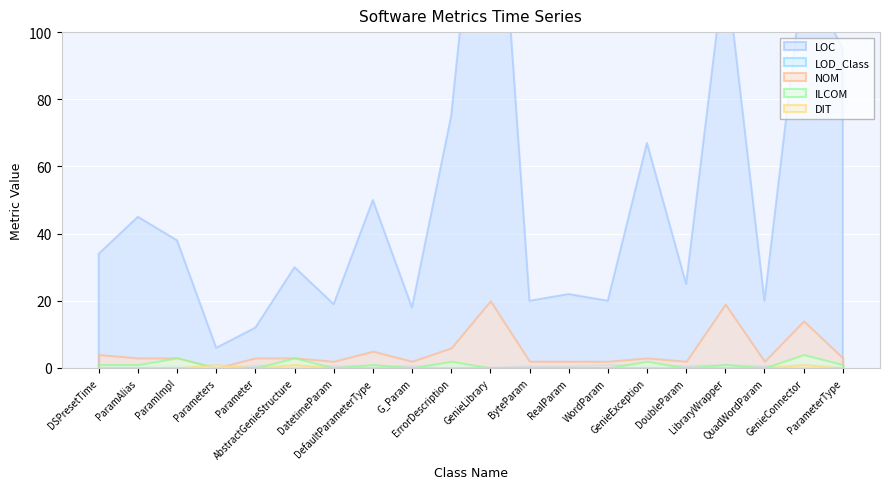

Reading right to left, transcribe all the data shown in this chart.

LOC: 95.0	118.0	20.0	121.0	25.0	67.0	20.0	22.0	20.0	188.0	75.0	18.0	50.0	19.0	30.0	12.0	6.0	38.0	45.0	34.0
LOD_Class: 0.8	0.9	0.7	1.0	0.7	0.8	1.0	0.7	0.7	0.2	0.9	0.7	0.7	0.7	0.8	0.8	0.0	0.8	0.8	0.8
NOM: 3.0	14.0	2.0	19.0	2.0	3.0	2.0	2.0	2.0	20.0	6.0	2.0	5.0	2.0	3.0	3.0	0.0	3.0	3.0	4.0
ILCOM: 1.0	4.0	0.0	1.0	0.0	2.0	0.0	0.0	0.0	0.0	2.0	0.0	1.0	0.0	3.0	0.0	0.0	3.0	1.0	1.0
DIT: 0.0	1.0	0.0	0.0	0.0	0.0	0.0	0.0	0.0	0.0	0.0	0.0	0.0	0.0	1.0	0.0	1.0	0.0	0.0	0.0